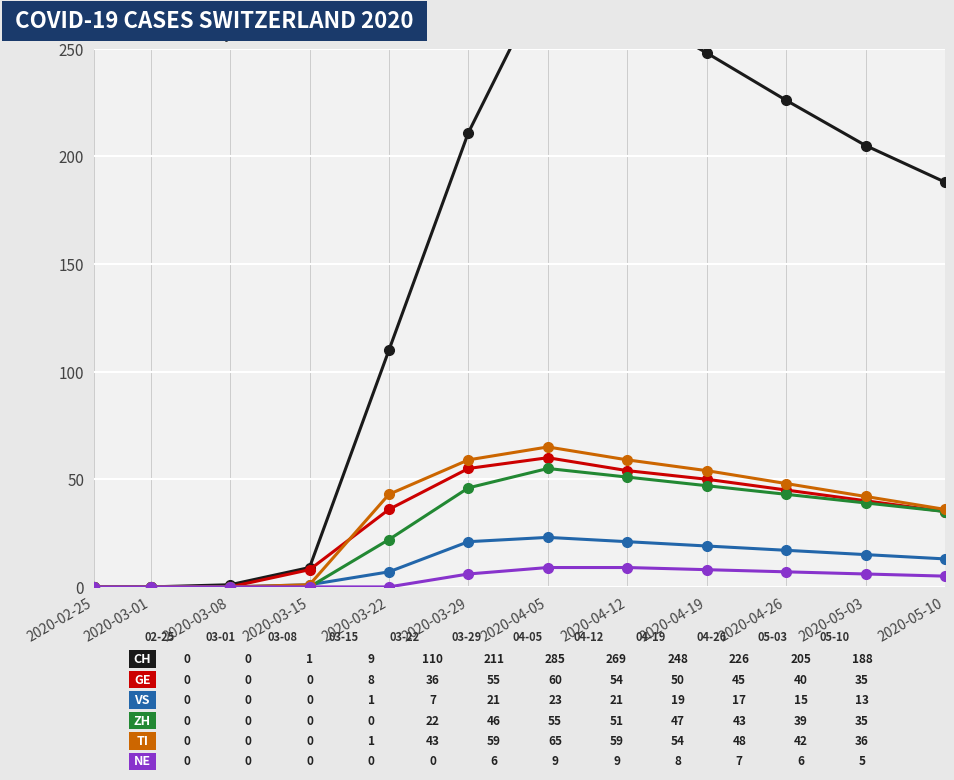

Between 2020-04-12 and 2020-05-10, which series saw the biggest shift?

CH